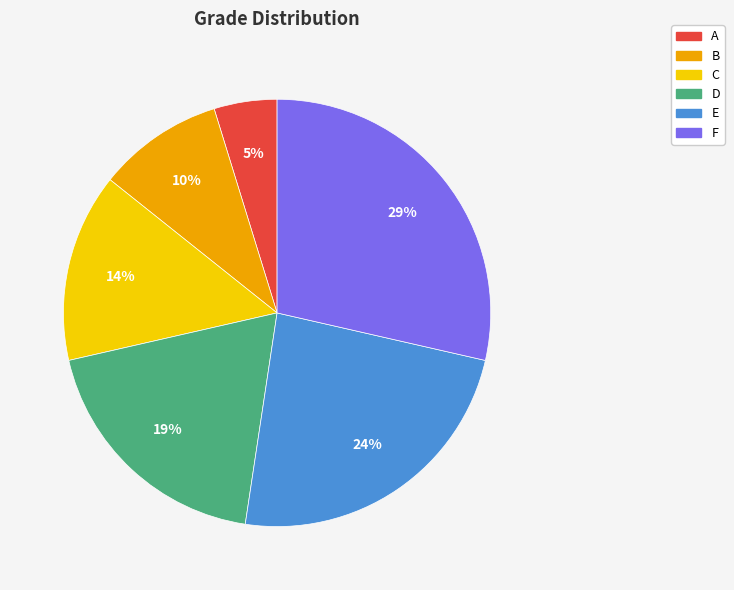

Is there any slice that represents more than half of the pie?

No